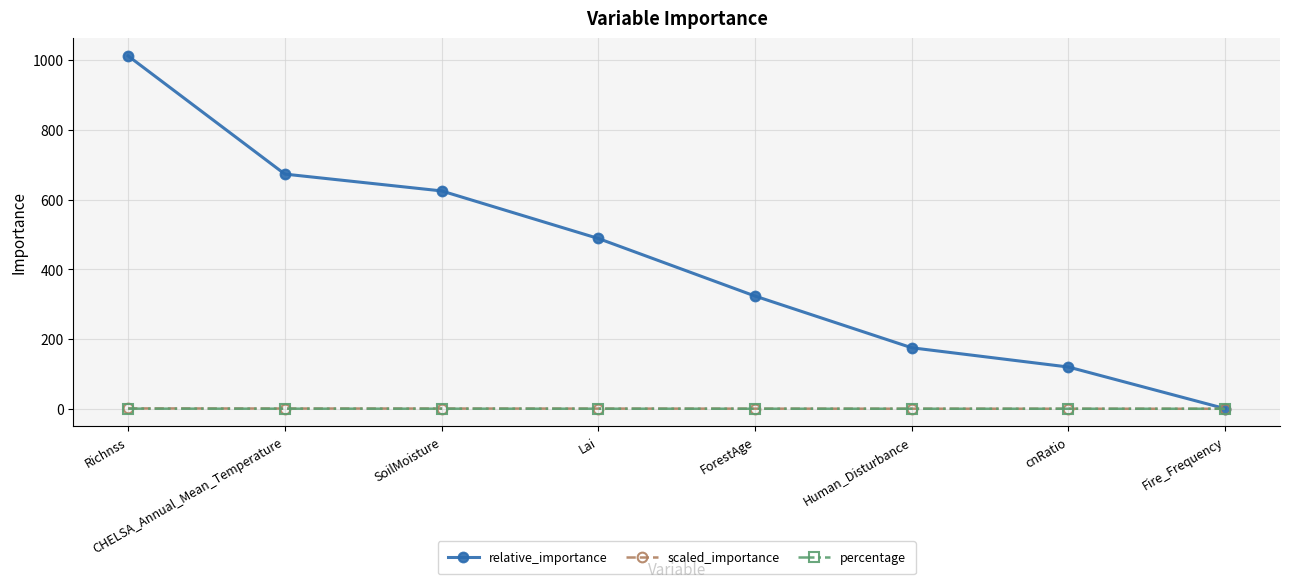

Does the chart have visible grid lines?

Yes